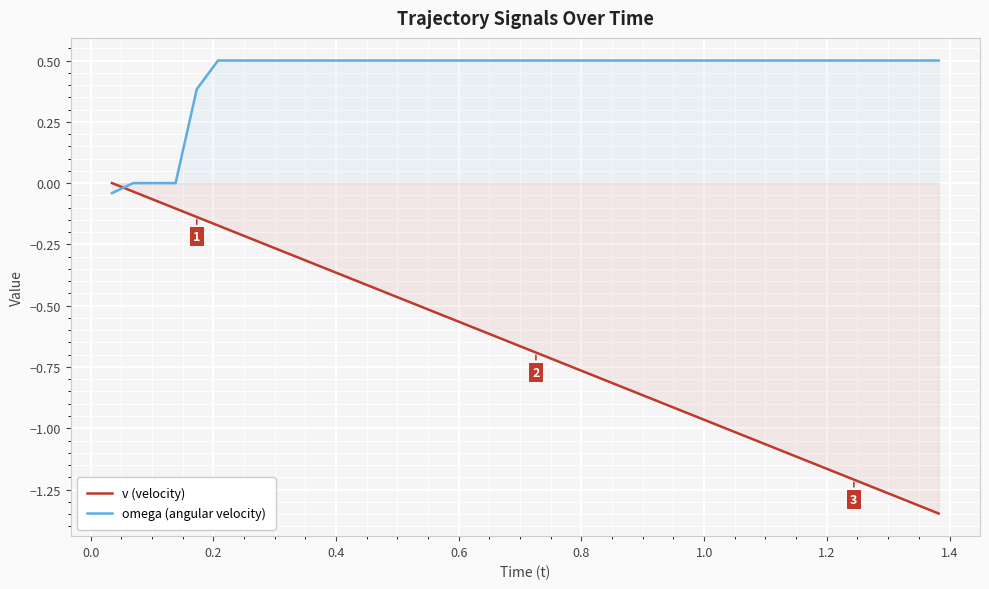

What is the difference between the maximum and minimum values in the v (velocity) series?

1.3